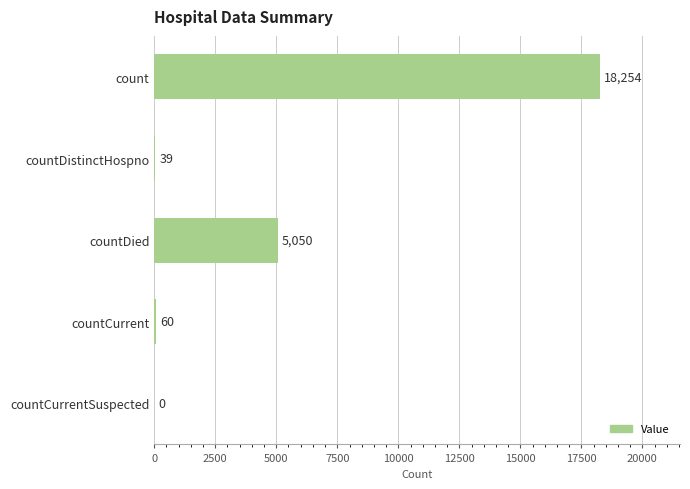

What is the sum of all values?

23403